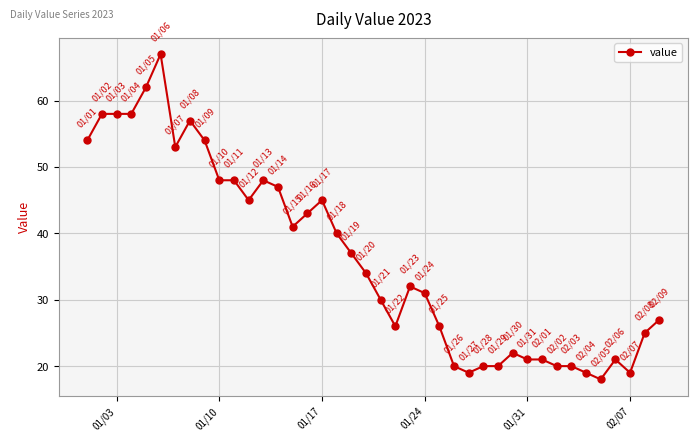

What is the difference between the second highest and second lowest values?

43